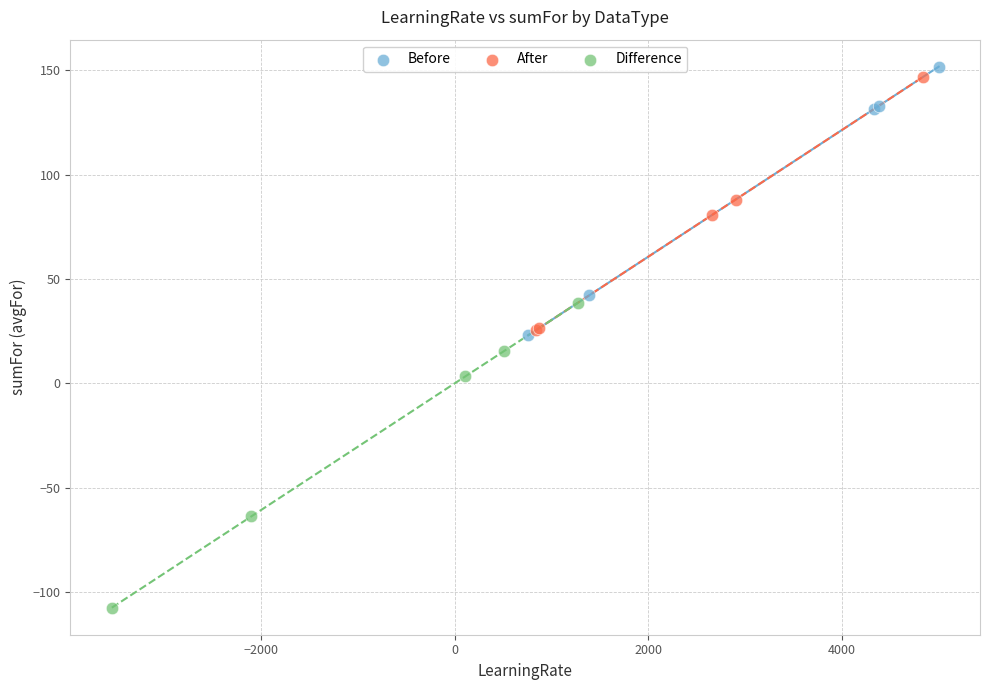

Which series reaches the minimum Y coordinate?

Difference